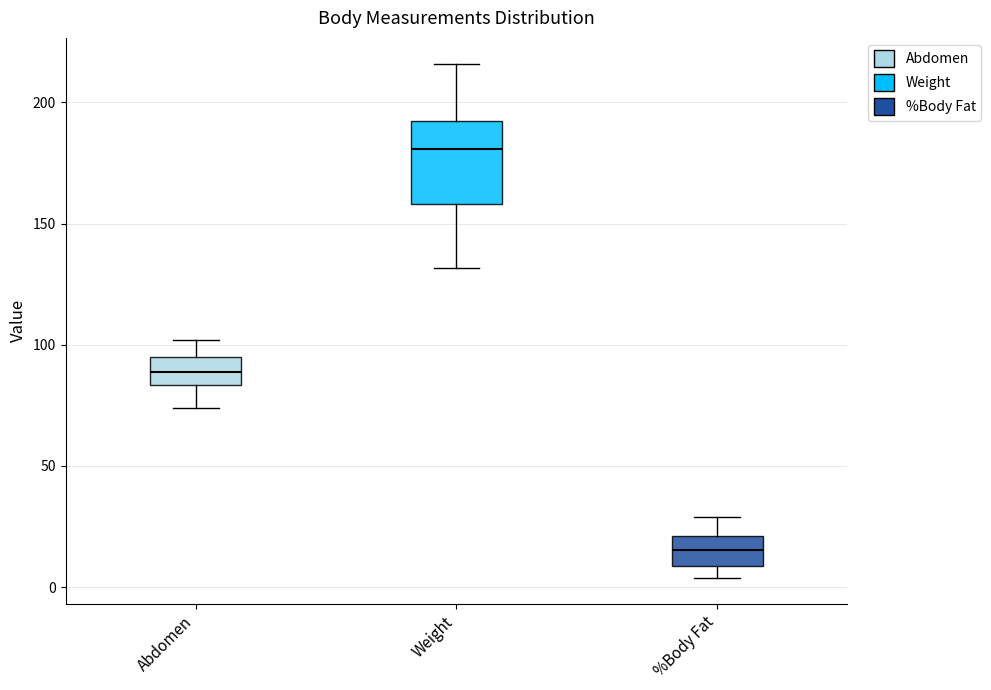

Which box is the tallest, from its lower edge to its upper edge?

Weight